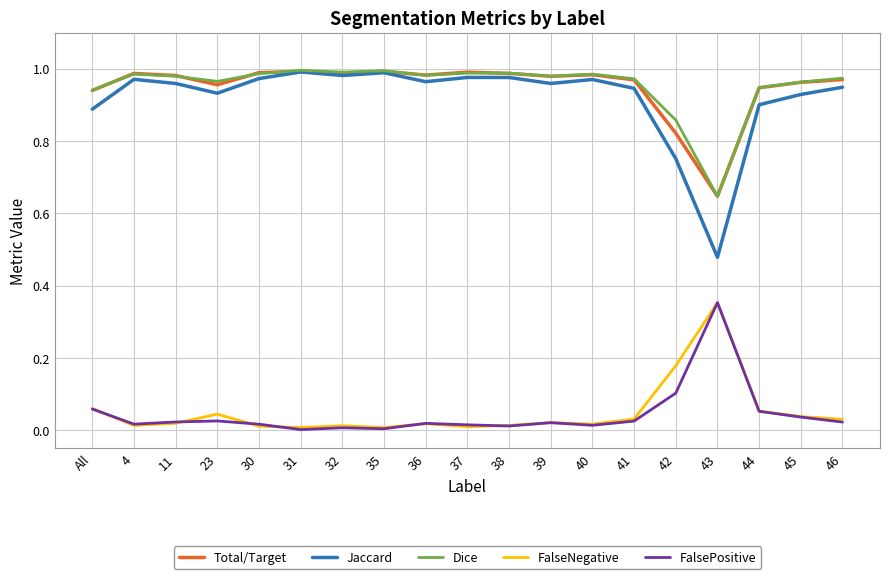

True or false: FalseNegative and Jaccard intersect in this chart.

False